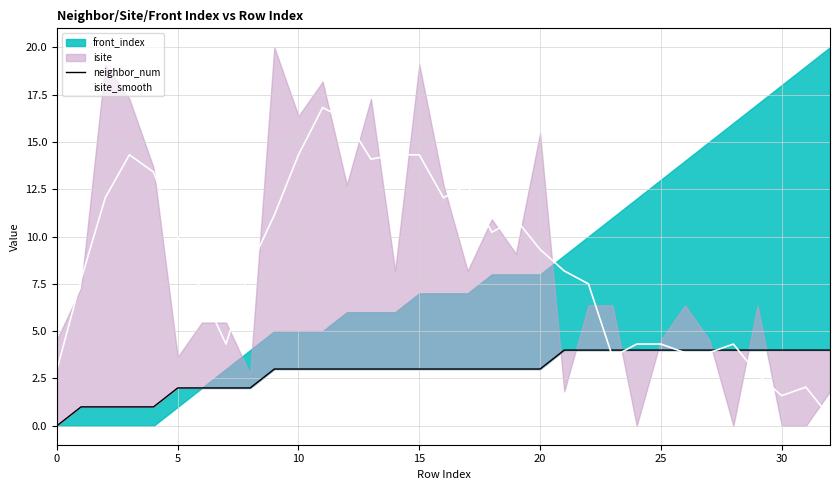

What value does the isite_smooth series have at 18?

10.2